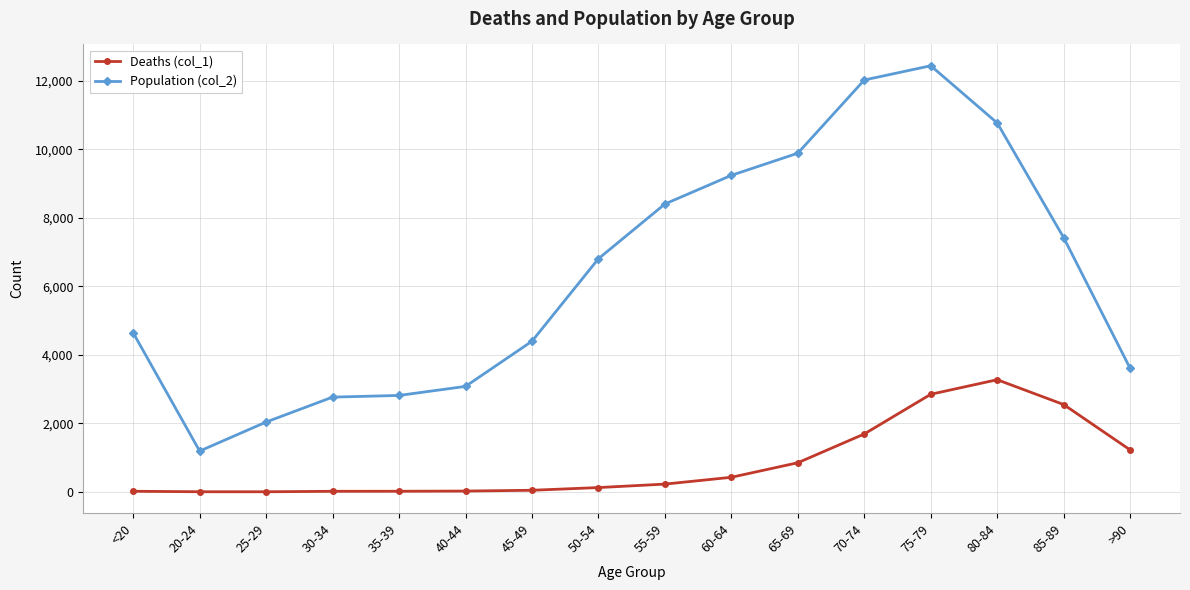

Is the value of Population (col_2) at 75-79 greater than the value of Deaths (col_1) at 85-89?

Yes